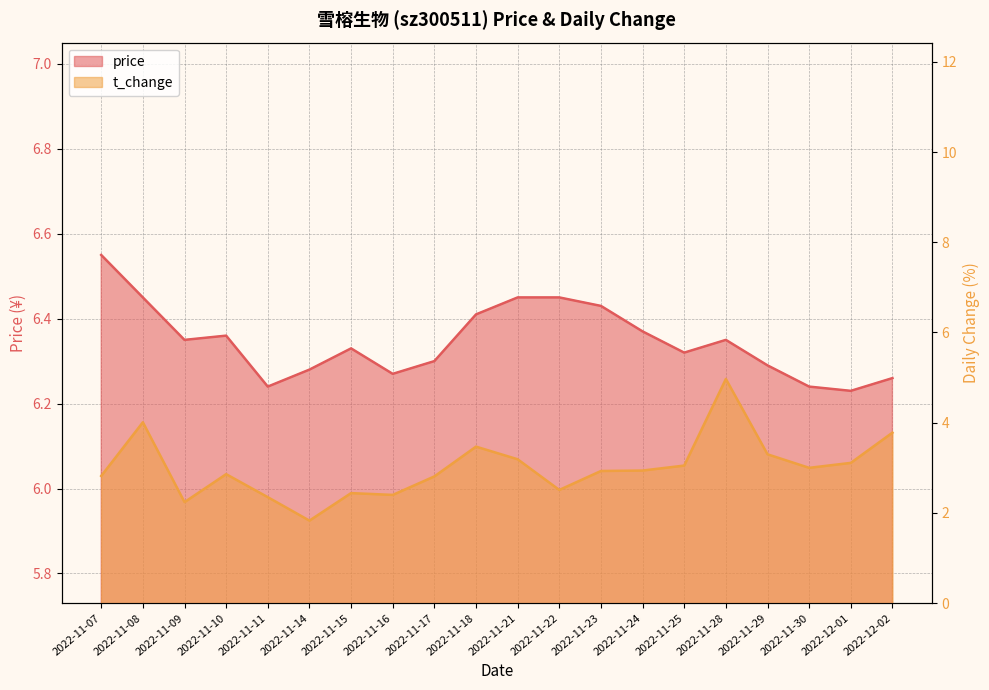

Read the t_change value at 2022-11-16.

2.4